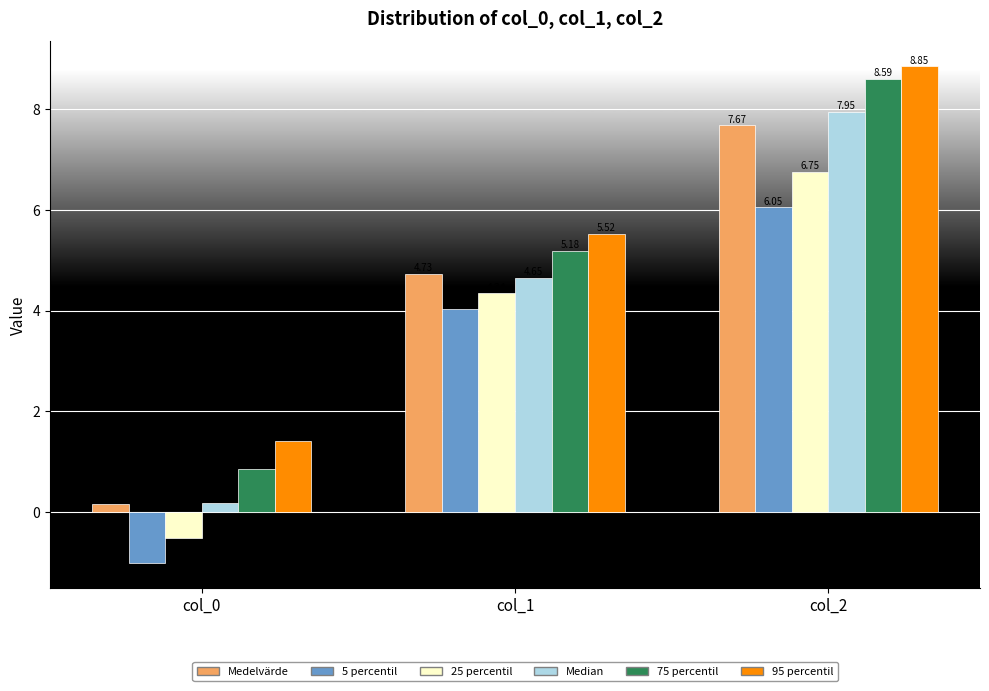

At which category is the sum across all series the highest?

col_2